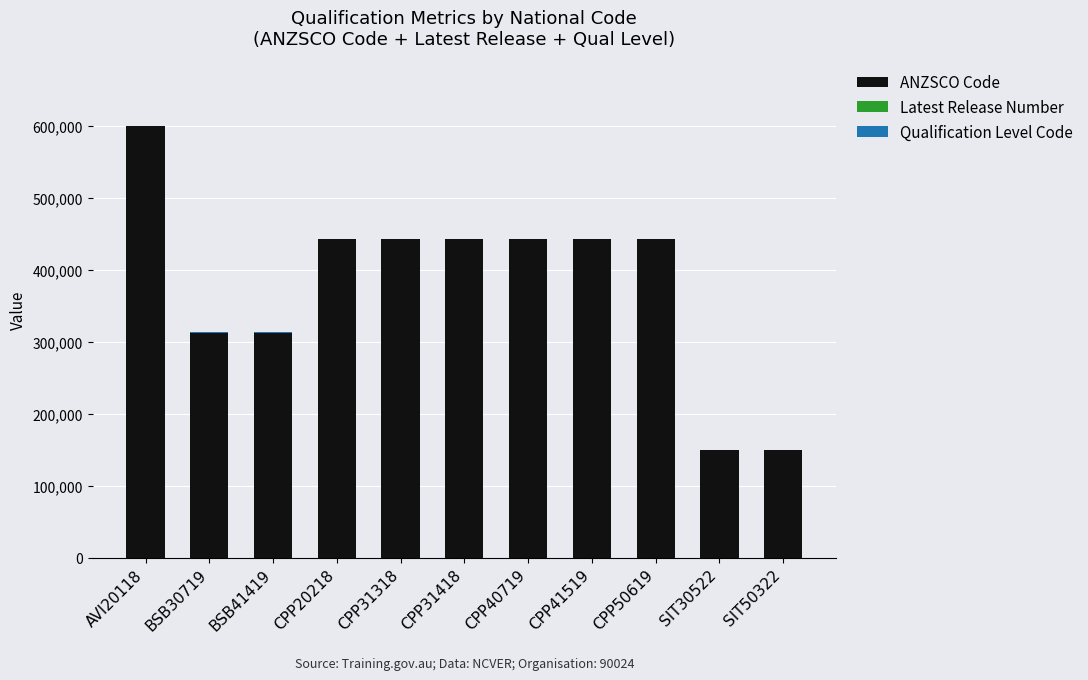

True or false: ANZSCO Code has a value of 599599 at AVI20118.

True